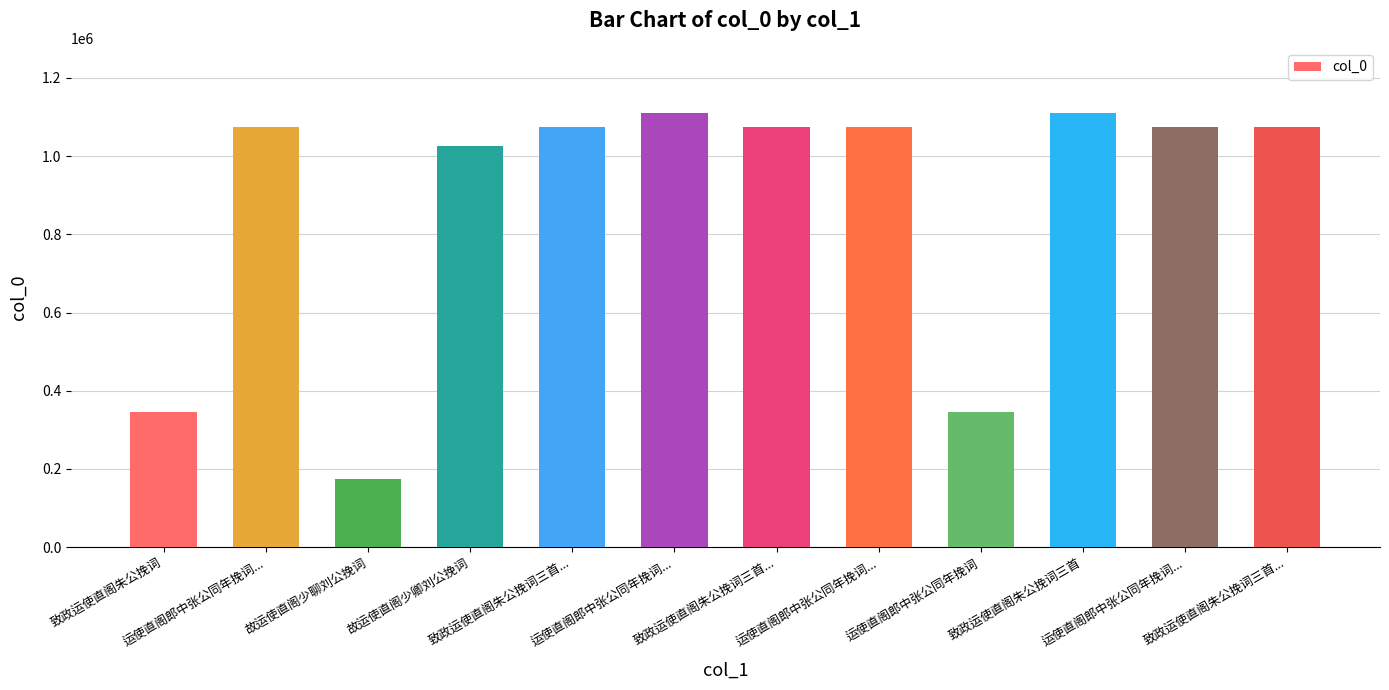

How many data points are less than 1073885?

6